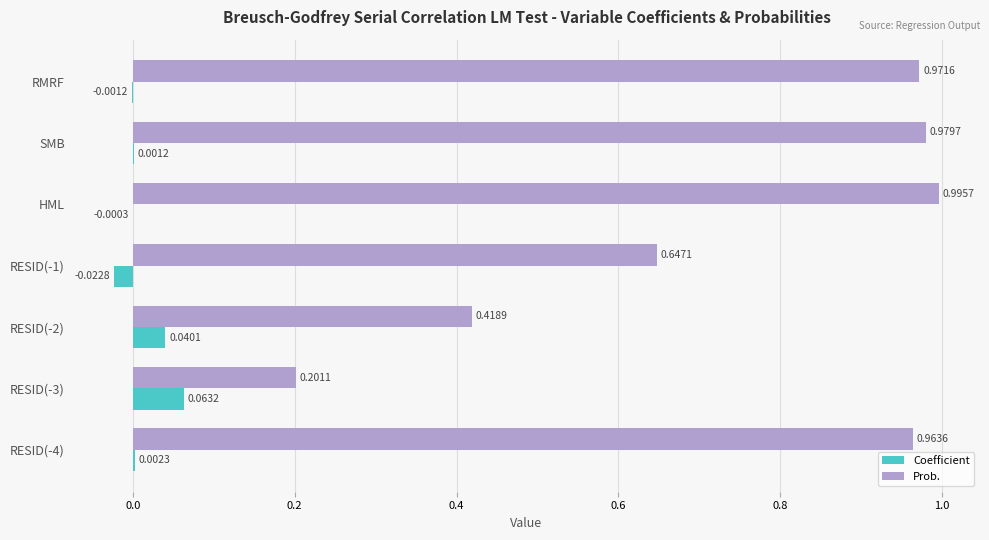

Which series changed the most between RMRF and RESID(-2)?

Prob.